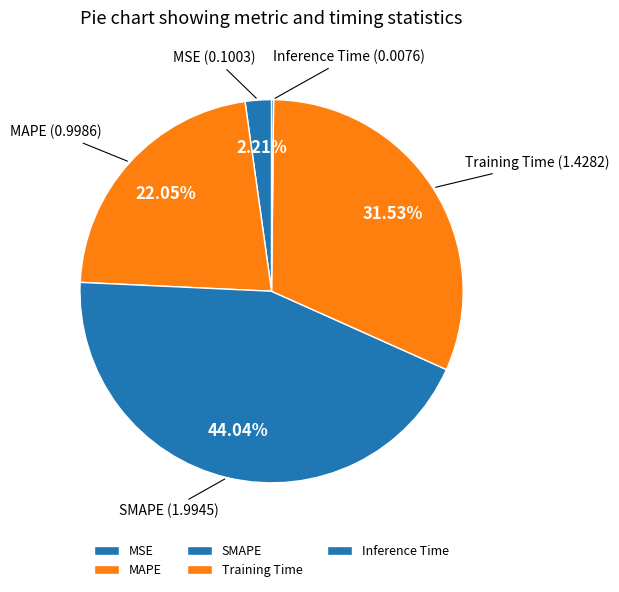

Is MAPE the majority of the pie?

No